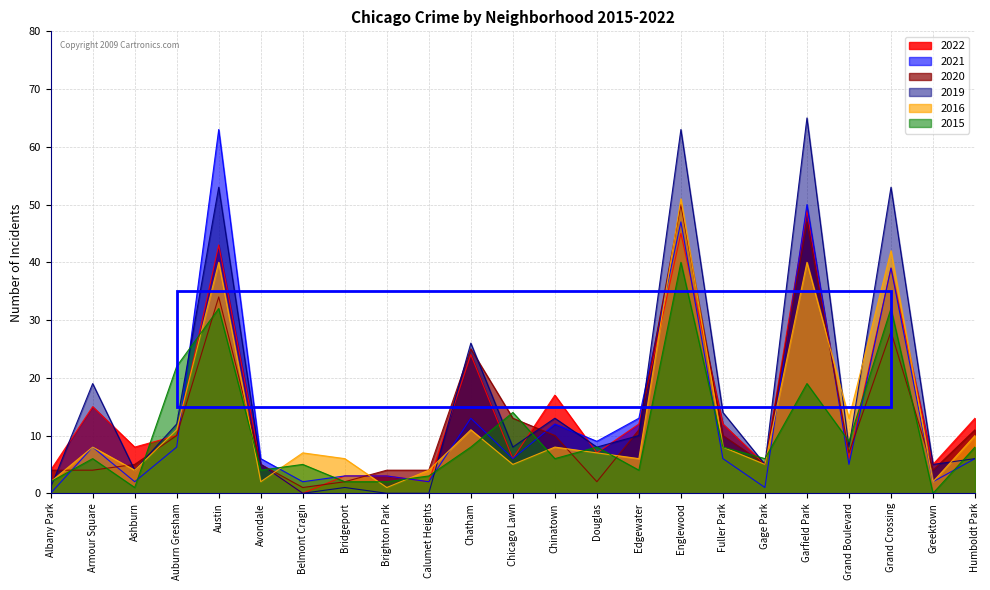

How many data points in 2015 are less than 6?

9